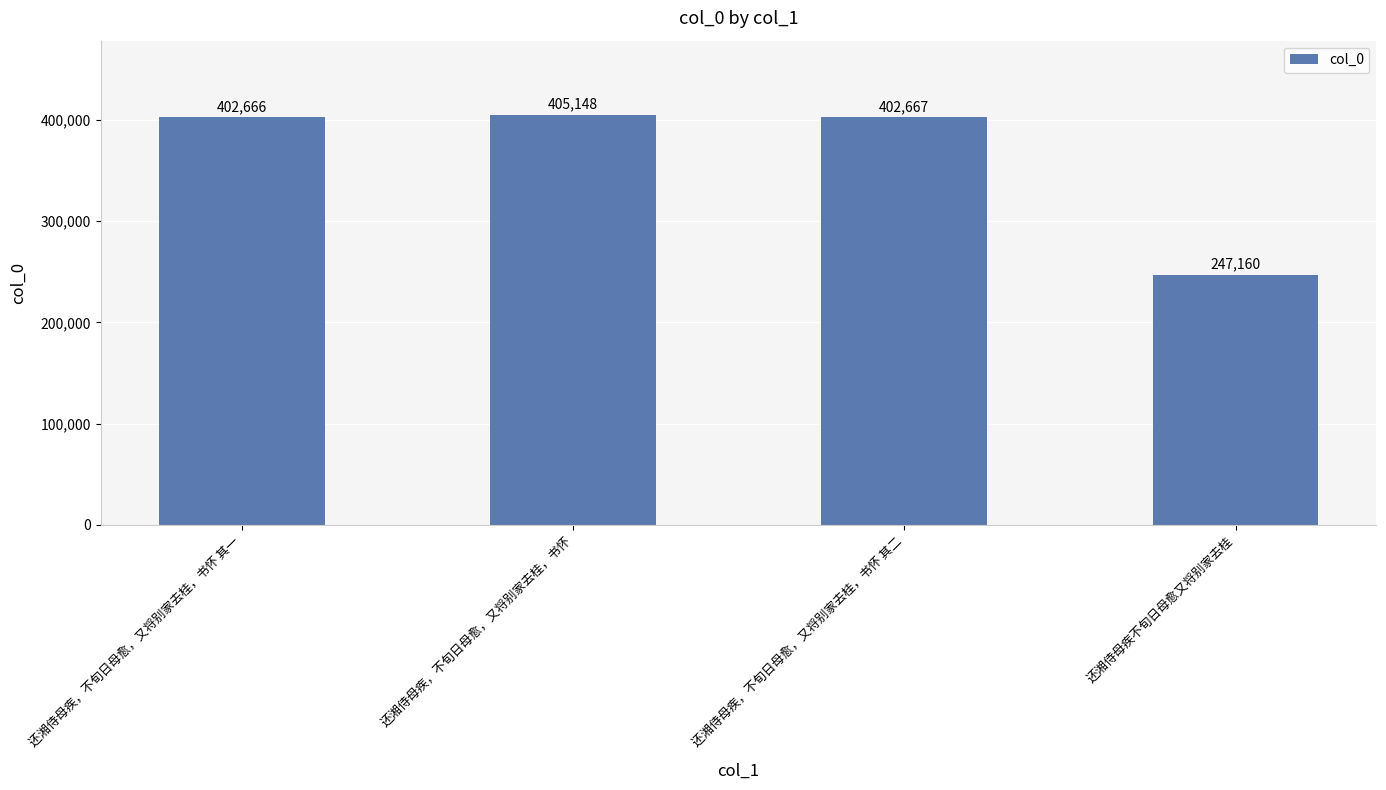

What is the approximate value at 还湘侍母疾，不旬日母愈，又将别家去桂，书怀, to the nearest 10?

405150